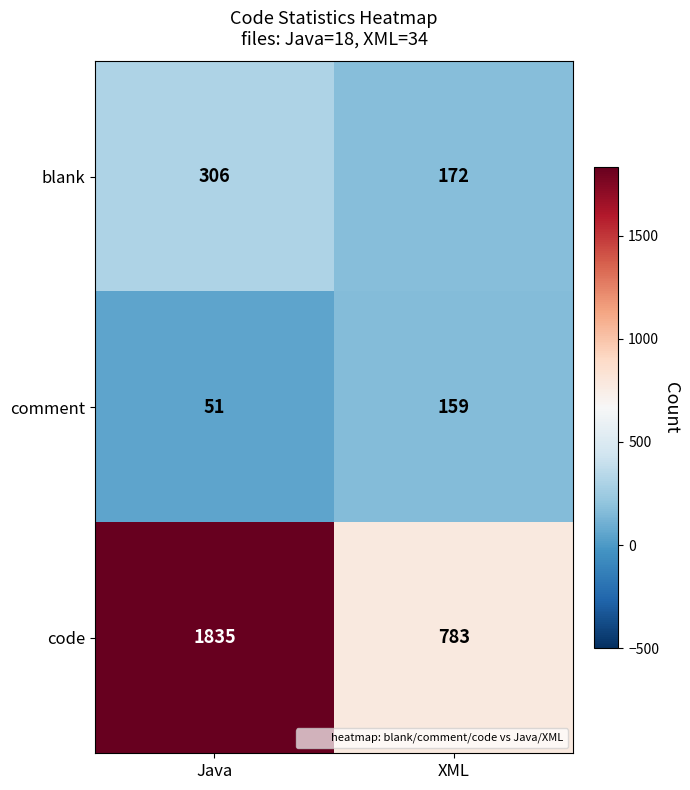

What is the greatest value displayed?

1835